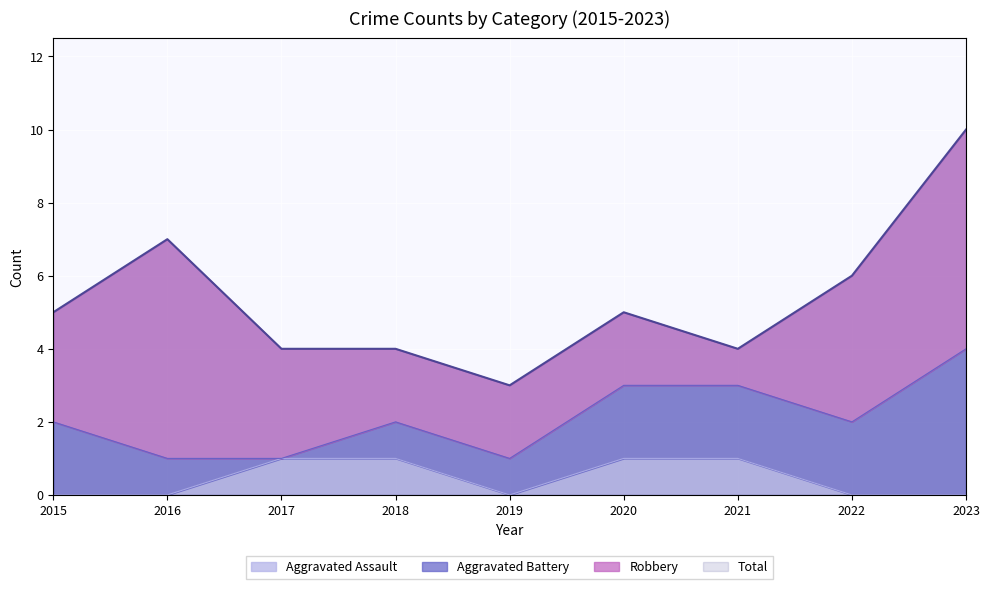

In Aggravated Assault, how many points are lower than both neighbors (excluding endpoints)?

1